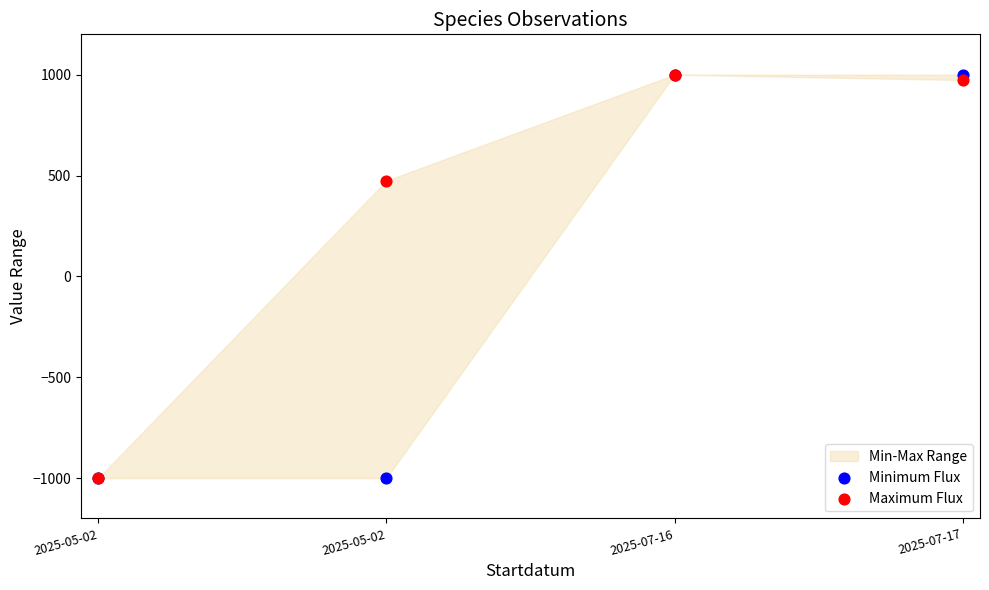

In the Minimum Flux series, what Y value is closest to 0?

-1000.0